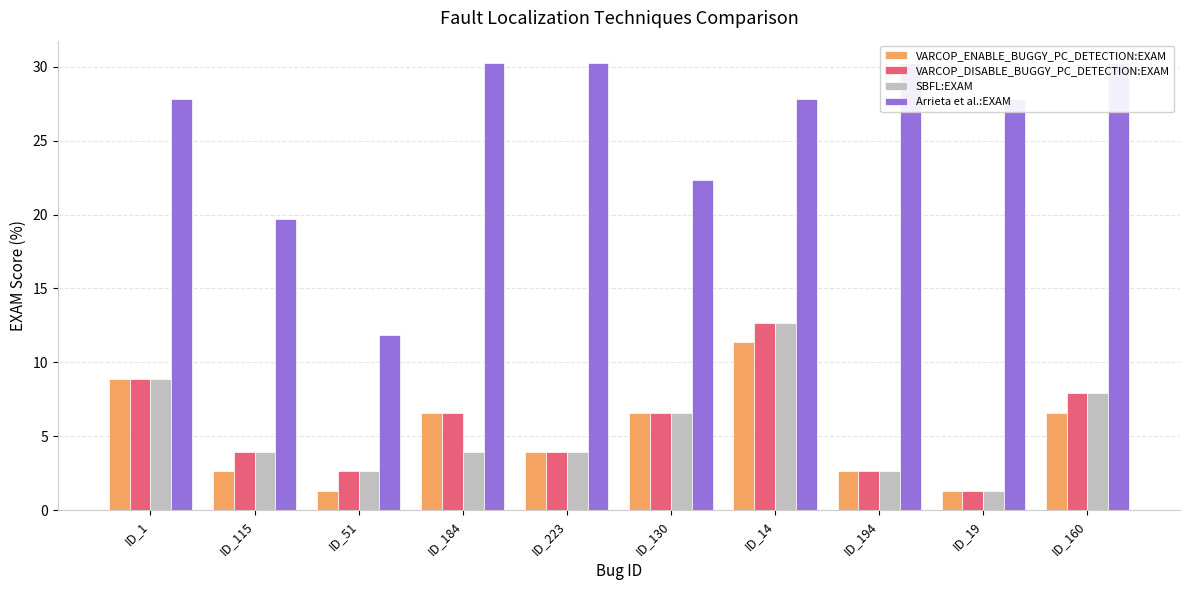

What is the value of the SBFL:EXAM bar at the 10th from the left?

7.9